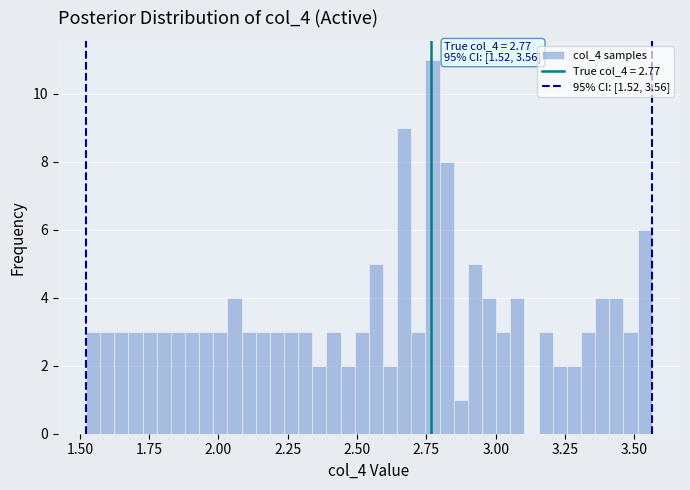

Read against the x-axis, roughly where is the centre of the tallest bar?

2.75